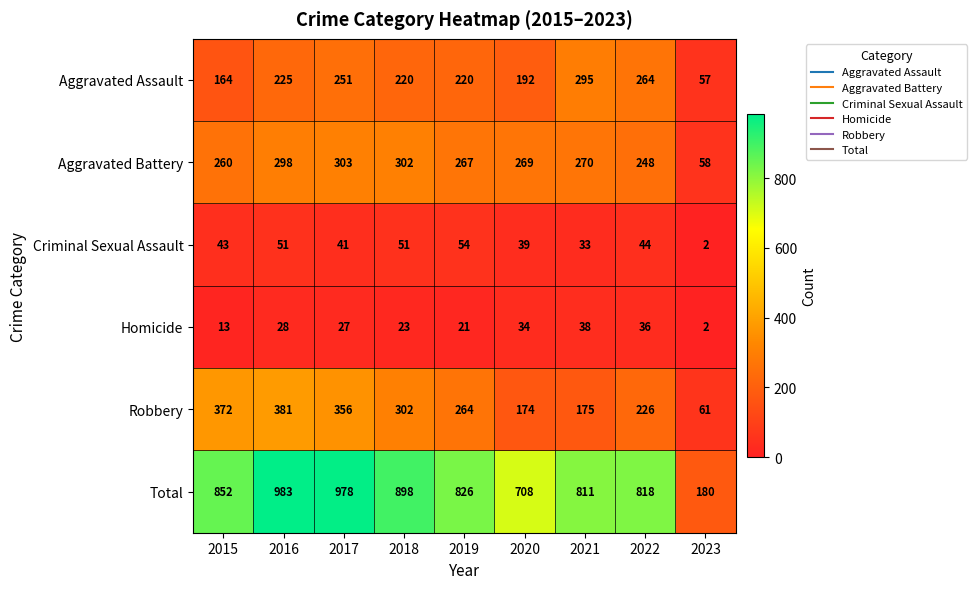

The Criminal Sexual Assault series shows 24 at 2019. True or false?

False